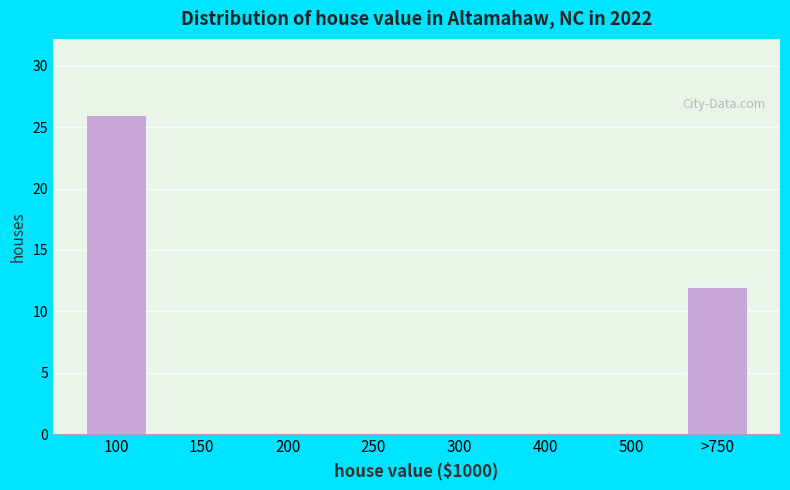

Reading left to right, extract all data points from this chart.

100=26	150=0	200=0	250=0	300=0	400=0	500=0	>750=12